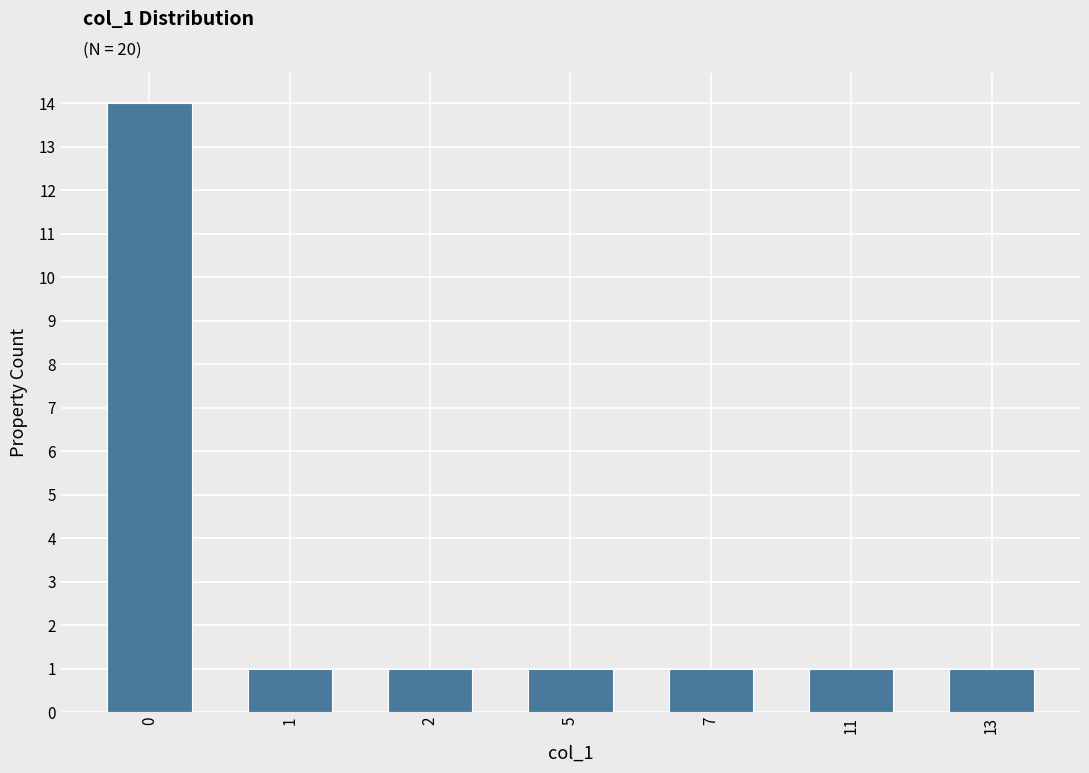

Reading right to left, extract all data points from this chart.

1	1	1	1	1	1	14